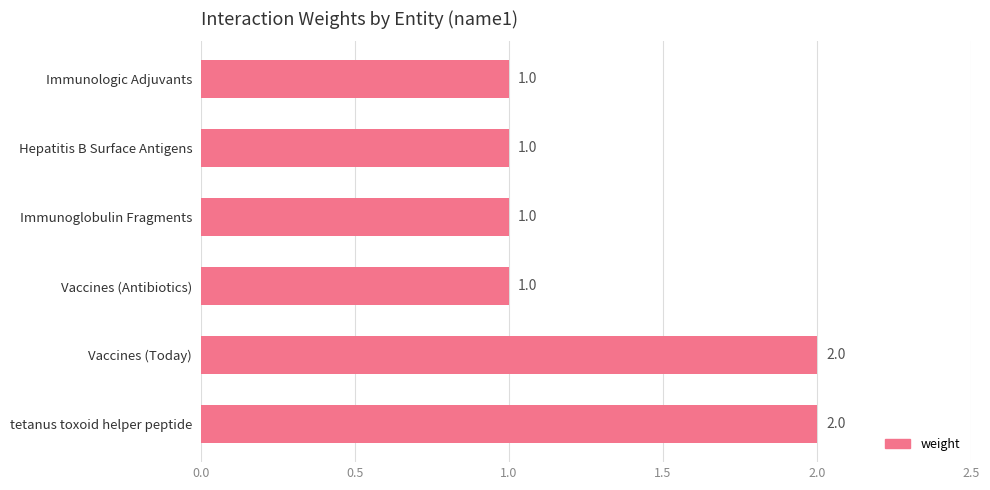

What is the label of the 5th bar from the bottom?

Hepatitis B Surface Antigens